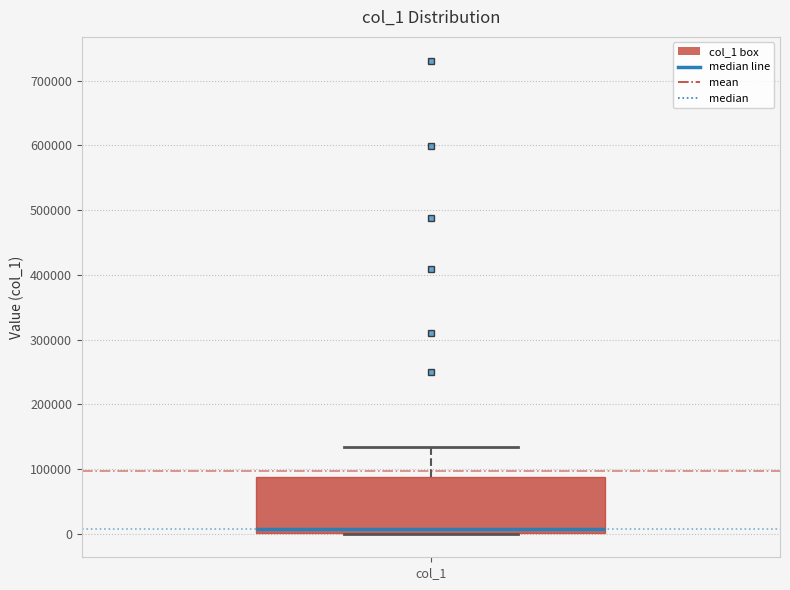

Where is the lower edge of the box for col_1 on the y-axis? The values are not printed on the chart, so give them approximately, as read against the axis.

0